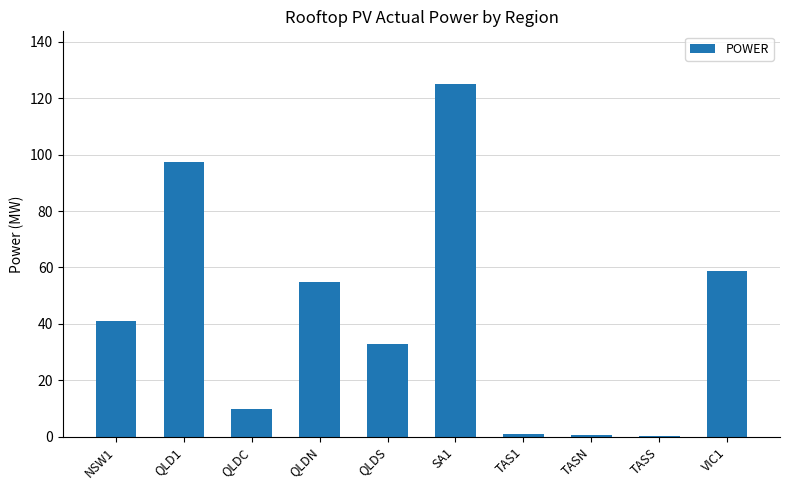

At which label is the value closest to 62?

VIC1